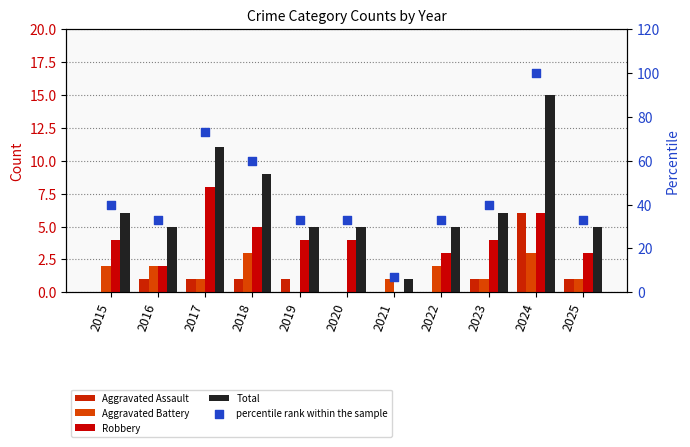

What is the total value across all series at 2015?

52